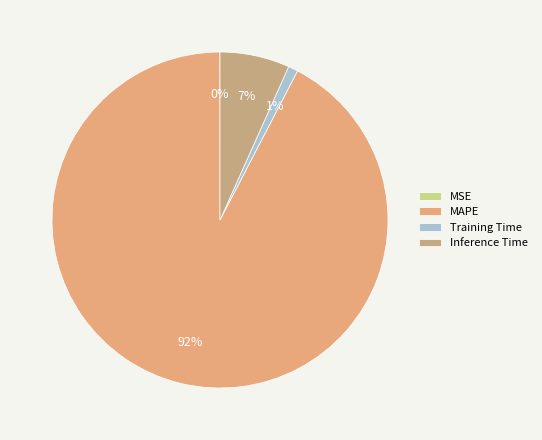

Does MAPE represent more than half of the total?

Yes